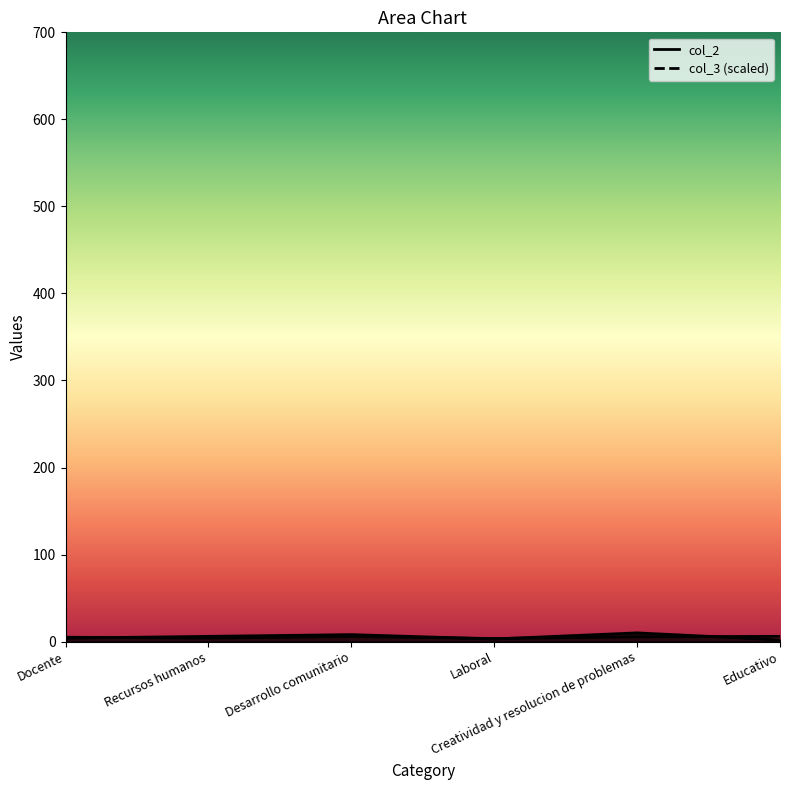

Which label corresponds to the smallest value in the chart?

Educativo